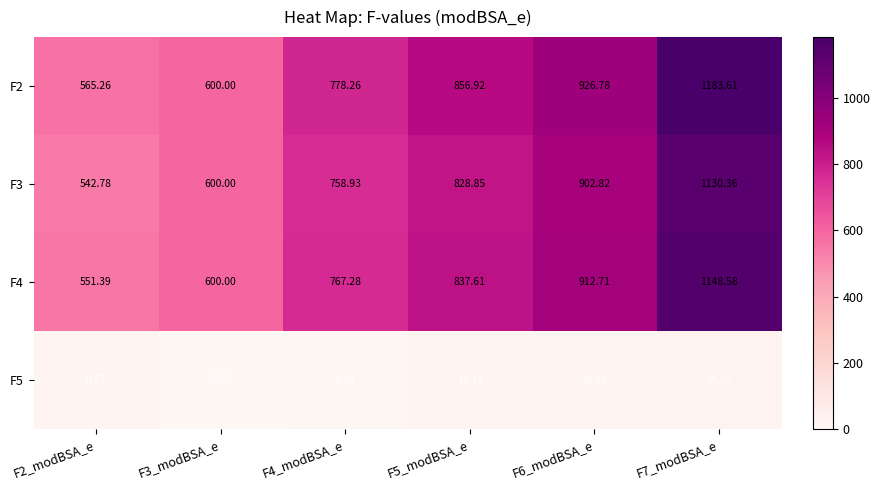

How many data points in F2 are less than 856?

3